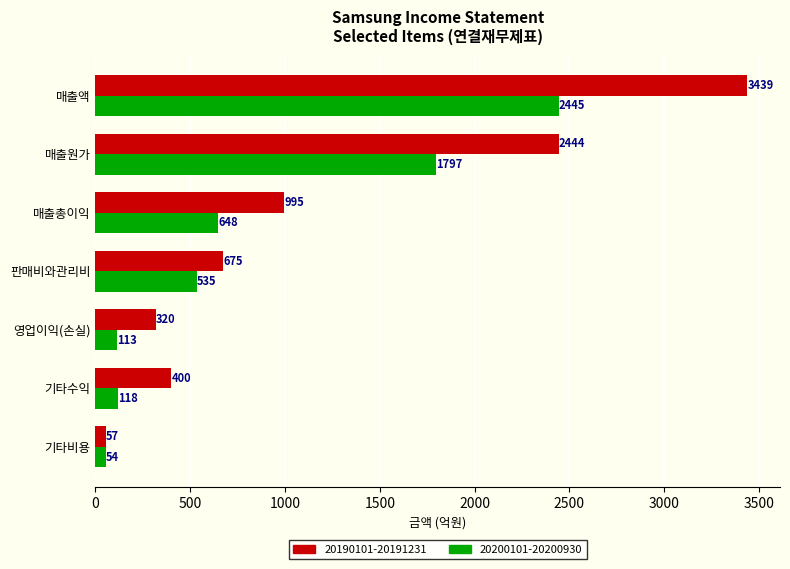

What is the sum of all 20200101-20200930 values?

5710.7